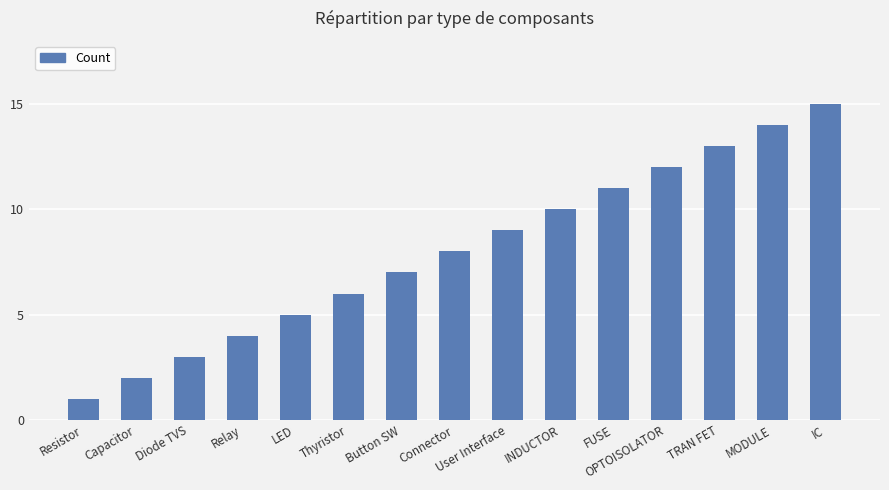

How many distinct data groups are displayed?

1